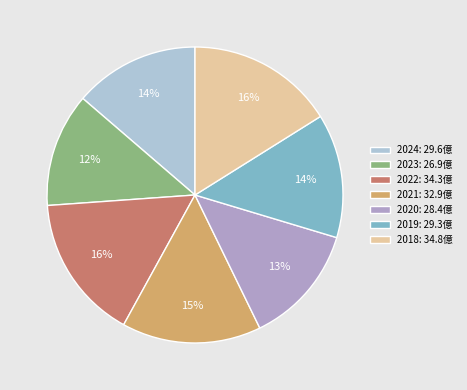

What percentage is the 2018 slice, to the nearest percent?

16%